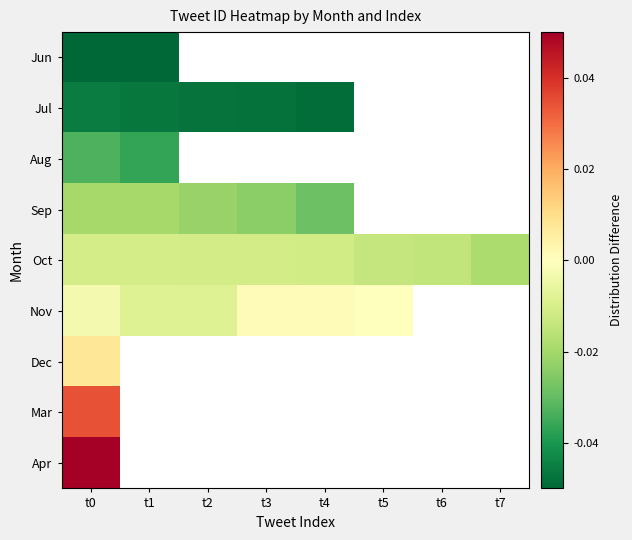

At which label is Oct closest to 0?

t0